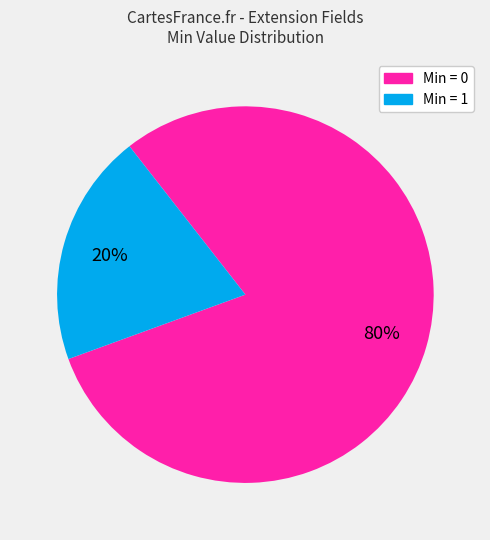

True or false: Min = 1 accounts for 9% of the total.

False